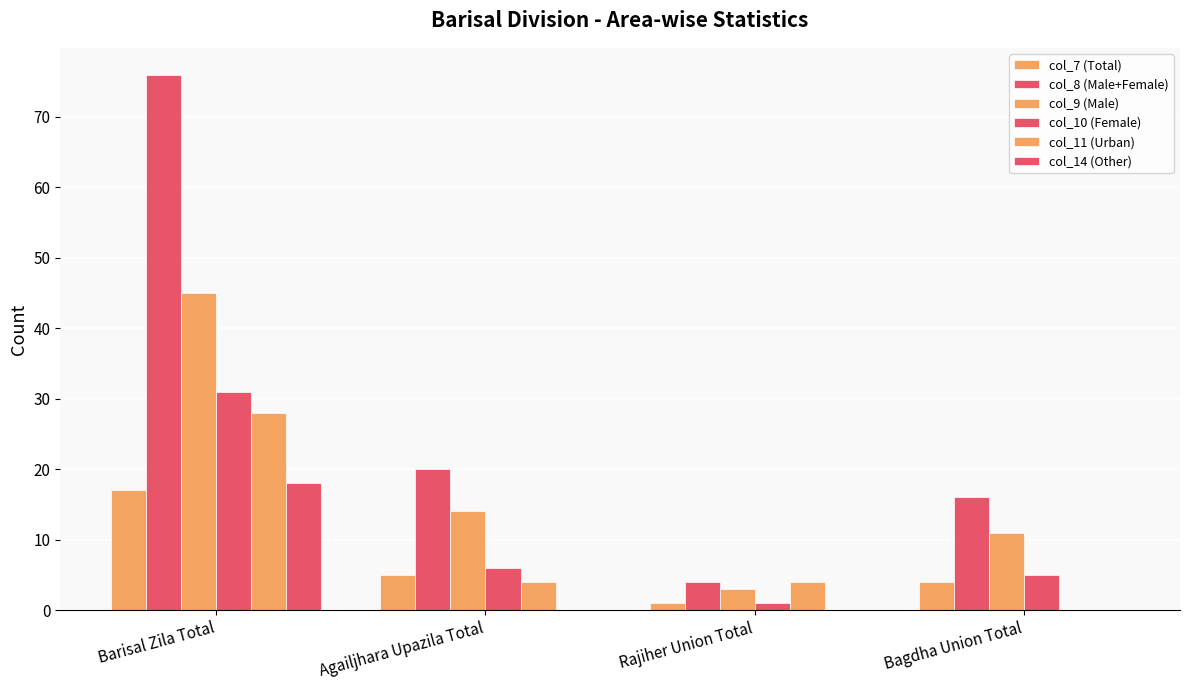

Reading left to right, transcribe all the data shown in this chart.

col_7 (Total): 17	5	1	4
col_8 (Male+Female): 76	20	4	16
col_9 (Male): 45	14	3	11
col_10 (Female): 31	6	1	5
col_11 (Urban): 28	4	4	0
col_14 (Other): 18	0	0	0